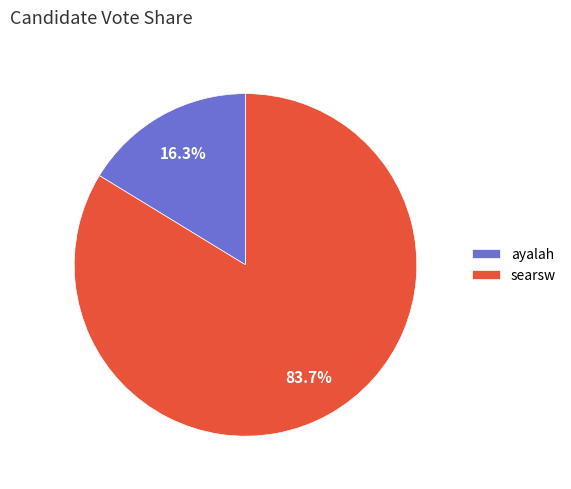

To the nearest percent, what portion does ayalah represent?

16%